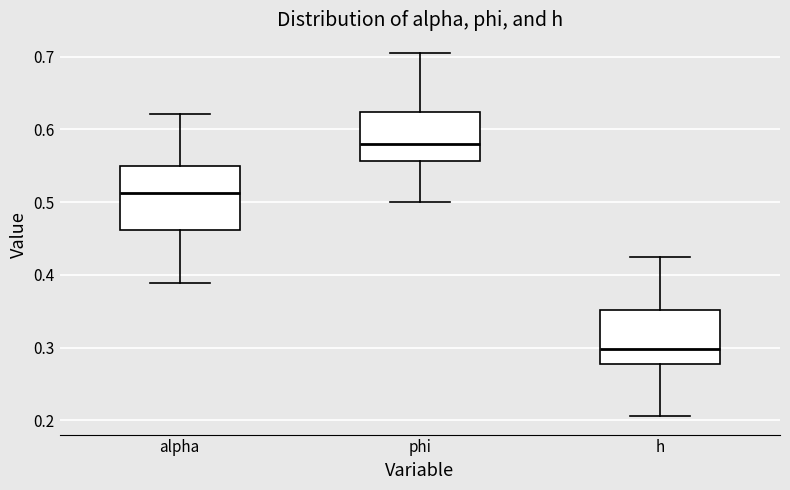

Where does the median line of the box for alpha sit on the y-axis? The values are not printed on the chart, so give them approximately, as read against the axis.

0.51